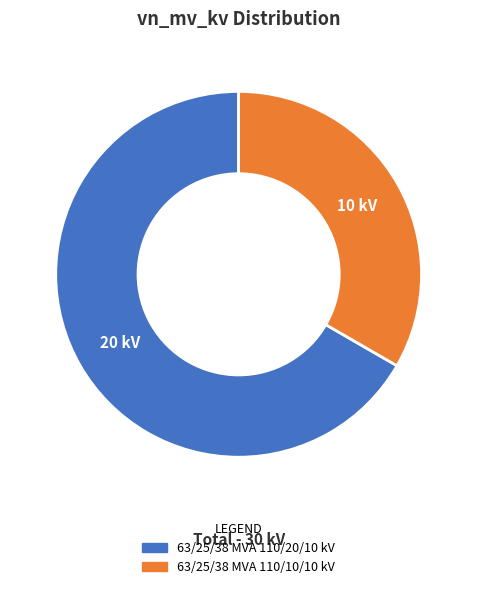

Is there any slice that represents more than half of the pie?

Yes